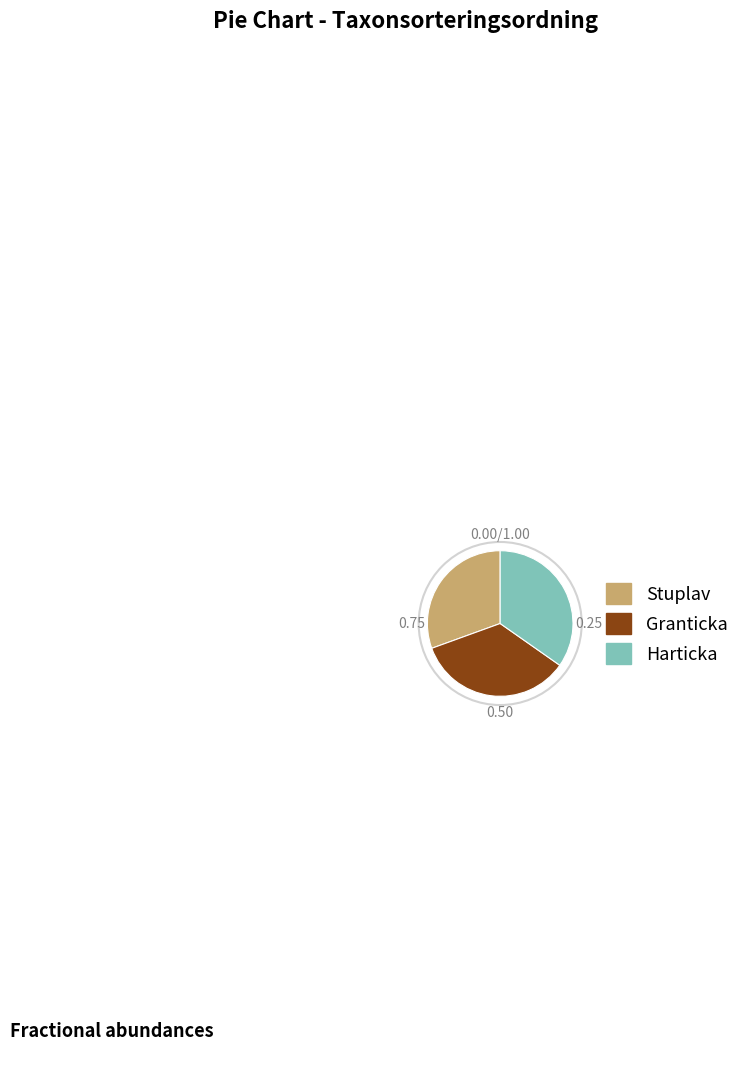

How many segments does this pie chart have?

3